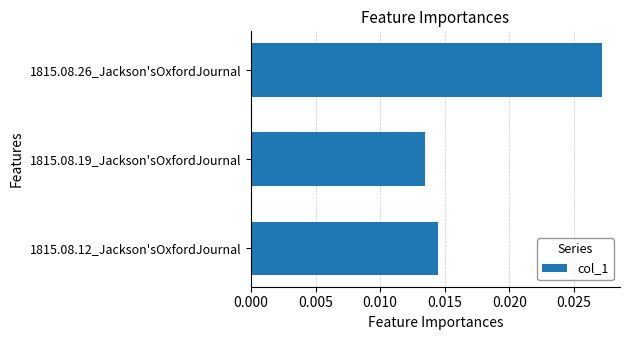

List the labels in order of value, smallest first.

1815.08.19_Jackson'sOxfordJournal, 1815.08.12_Jackson'sOxfordJournal, 1815.08.26_Jackson'sOxfordJournal